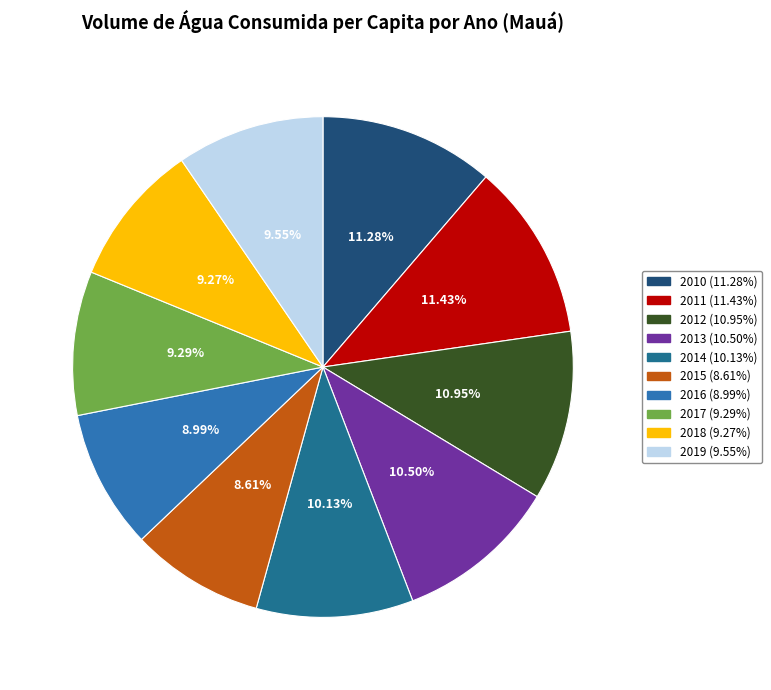

To the nearest percent, what portion does 2014 represent?

10%